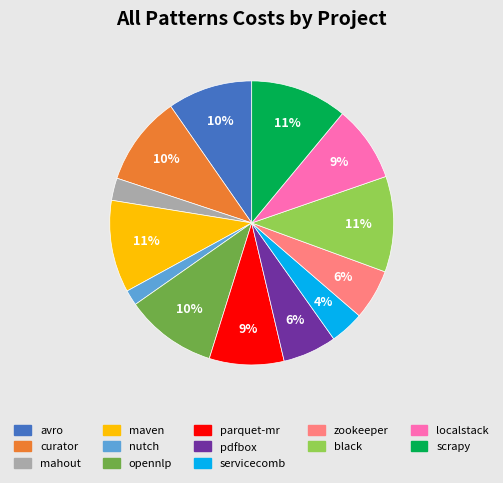

To the nearest percent, what is the average slice percentage?

8%